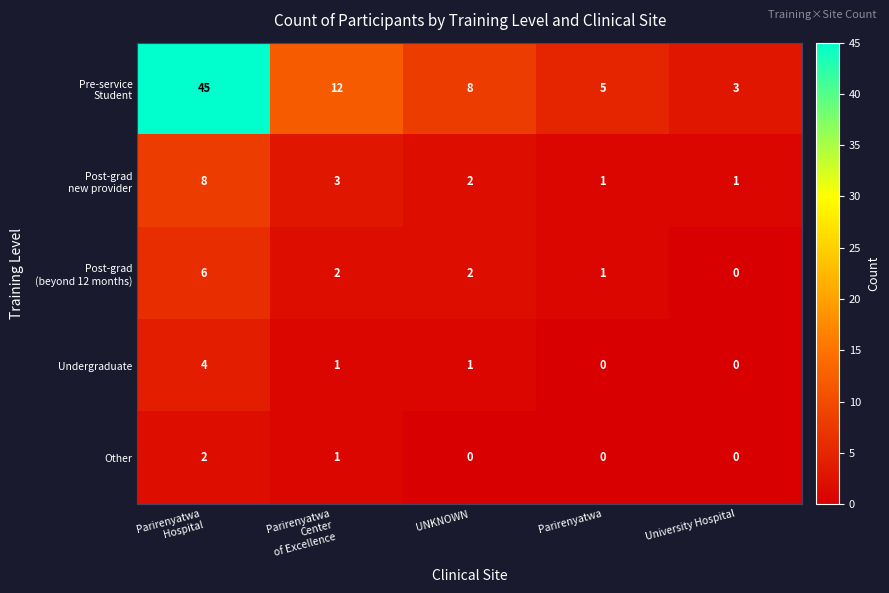

What is the difference between the maximum and minimum values in the Undergraduate series?

4